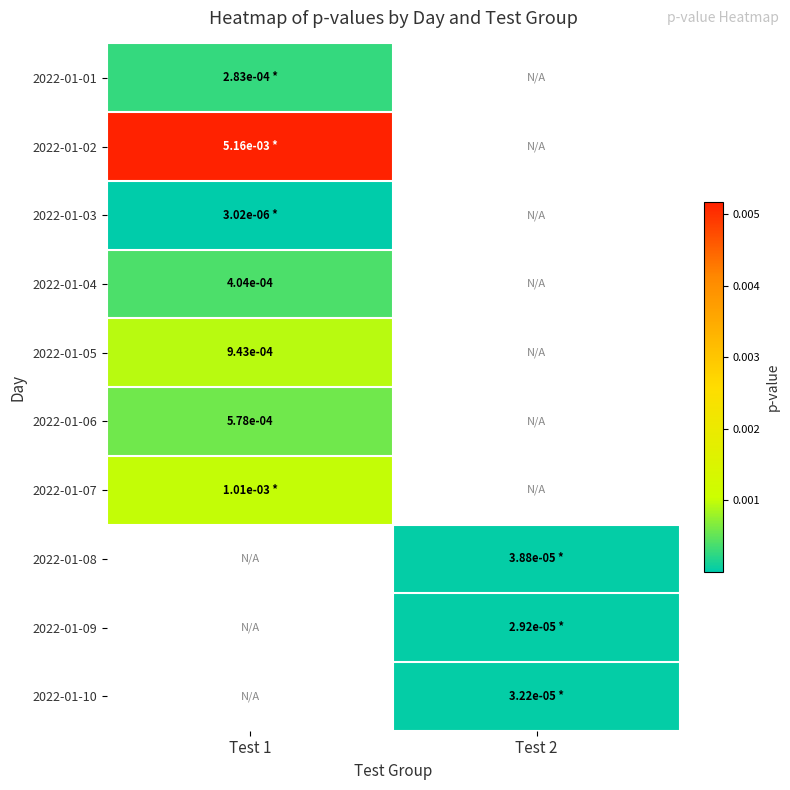

Between Test 2 and Test 1, which is larger?

Test 1